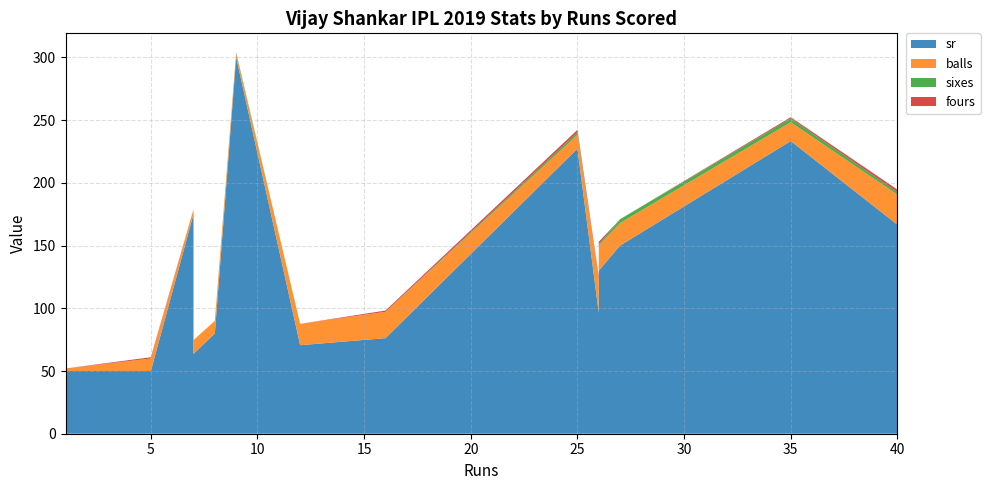

Reading right to left, transcribe all the data shown in this chart.

sr: 166.7	233.3	150.0	130.0	96.3	227.3	76.2	70.6	300.0	80.0	63.6	175.0	50.0	50.0
balls: 24.0	15.0	18.0	20.0	27.0	11.0	21.0	17.0	3.0	10.0	11.0	4.0	10.0	2.0
sixes: 2.0	3.0	3.0	1.0	0.0	2.0	0.0	0.0	1.0	0.0	0.0	0.0	0.0	0.0
fours: 2.0	1.0	0.0	2.0	2.0	2.0	1.0	0.0	0.0	0.0	0.0	0.0	1.0	0.0